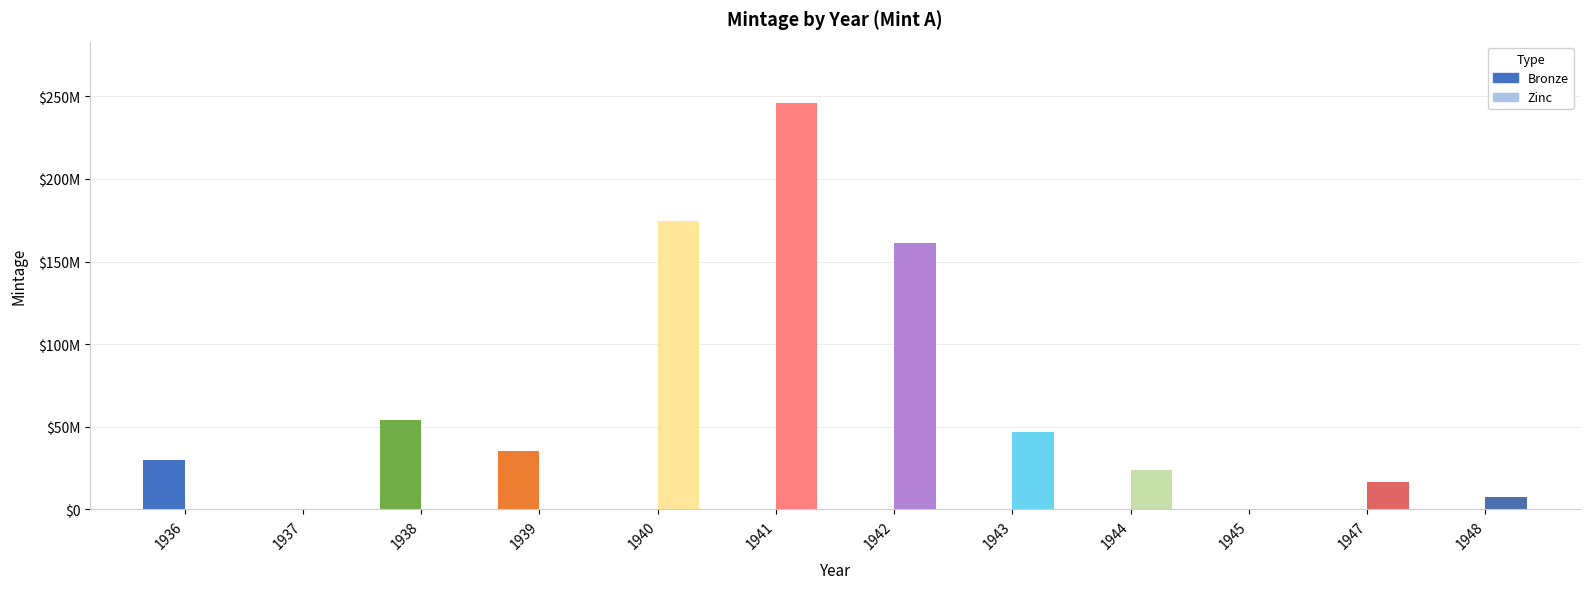

What value does the Bronze series have at 1936, to the nearest 50?

29700000